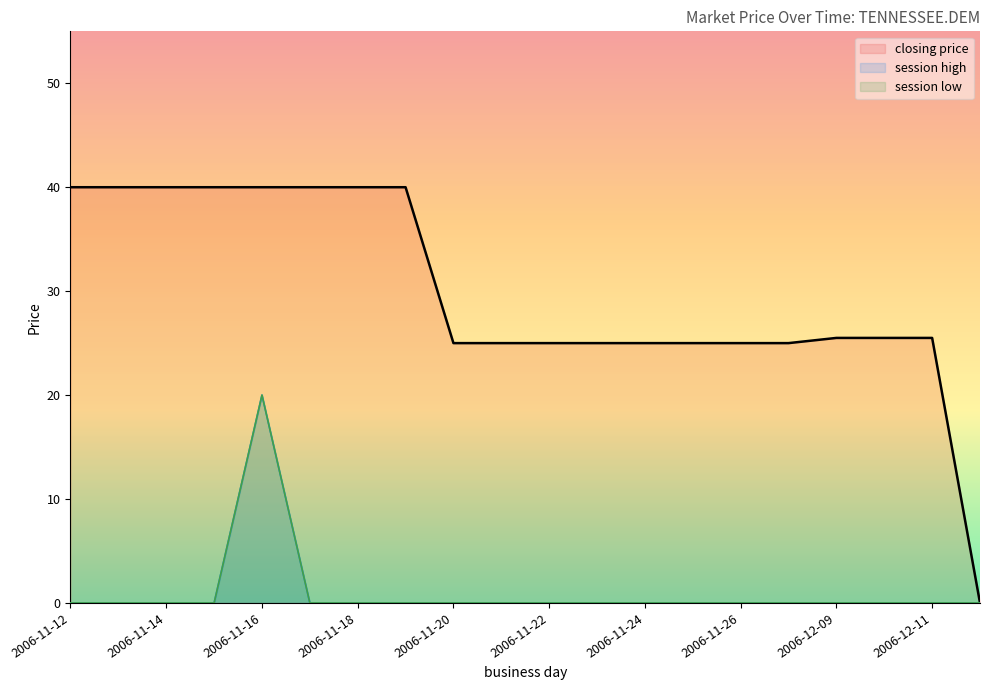

What are all the series names shown in the legend?

closing price (line), session high (line), session low (line)